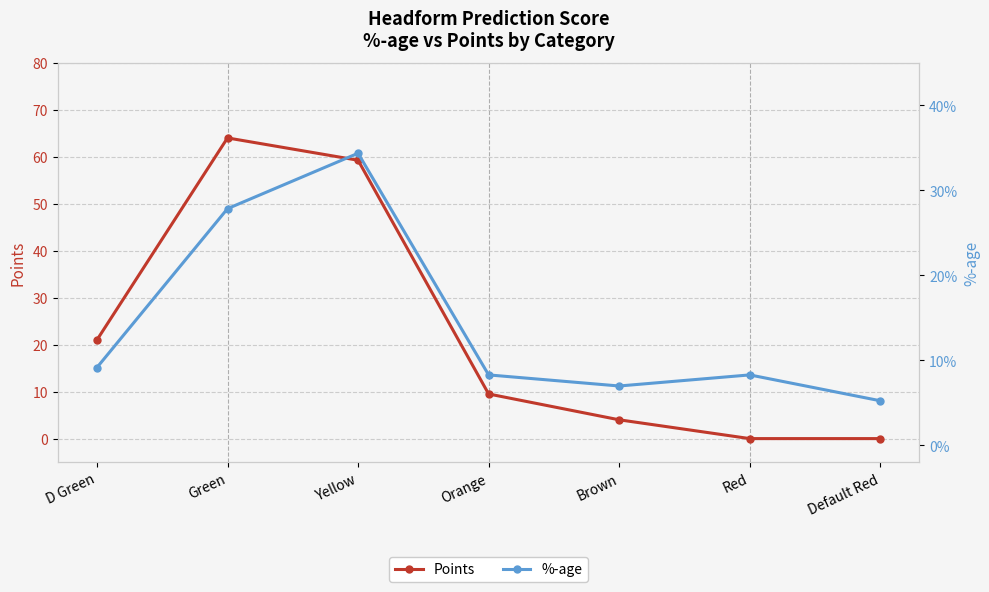

What position from the left is Green?

2